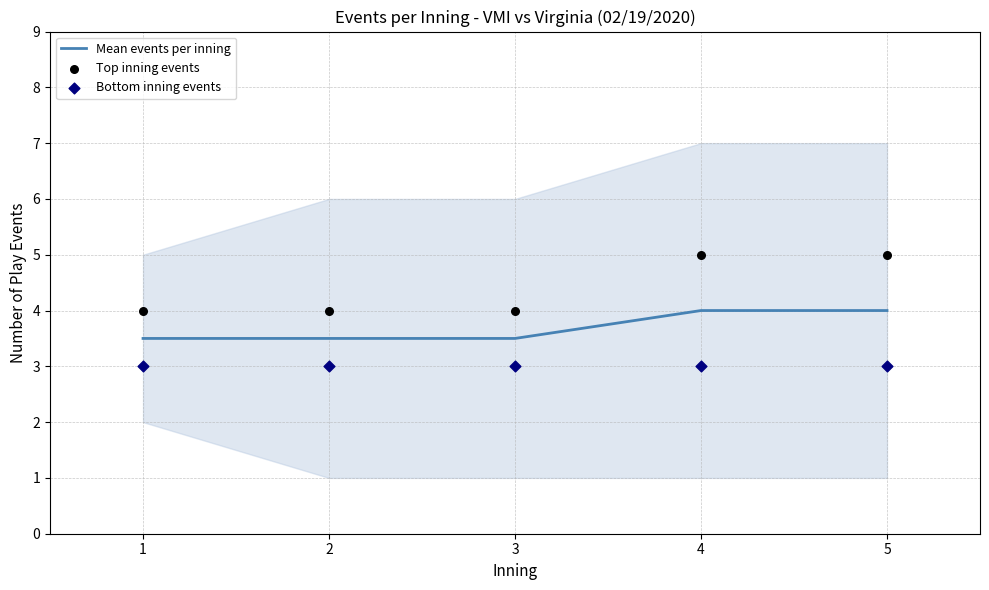

At how many categories does at least one series exceed 3?

5